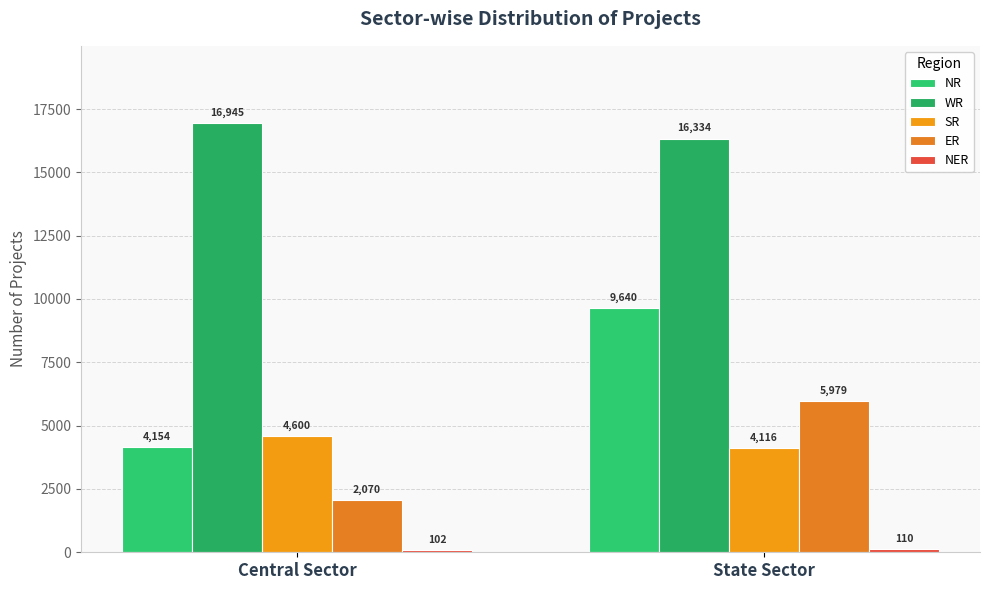

At which label does NER reach its peak?

State Sector